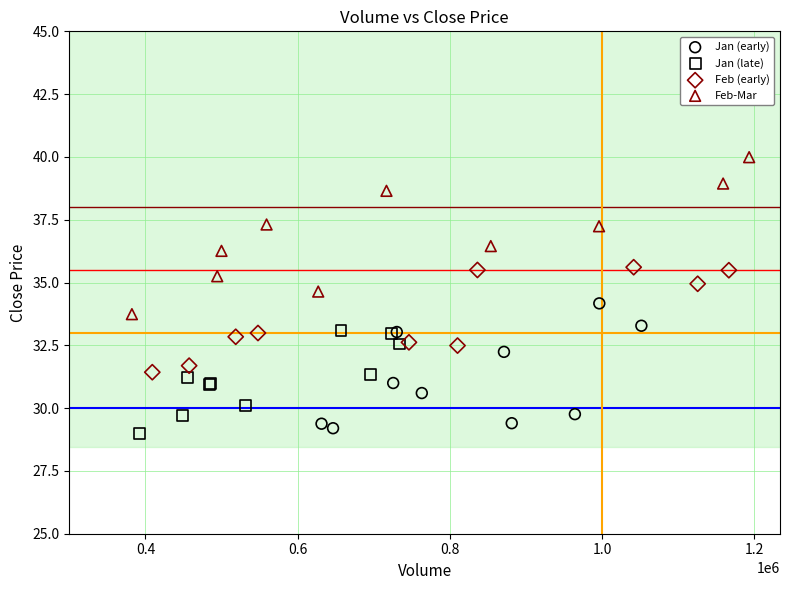

Which series has the largest Y range (max minus min)?

Feb-Mar